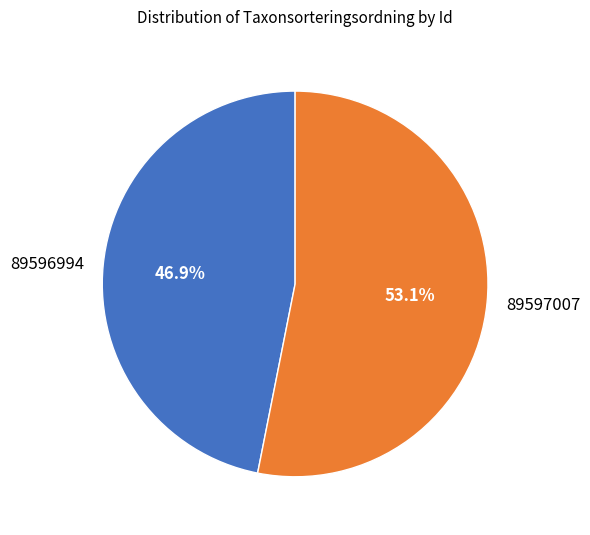

Approximately how many times larger is the value at 89597007 compared to 89596994?

1.1